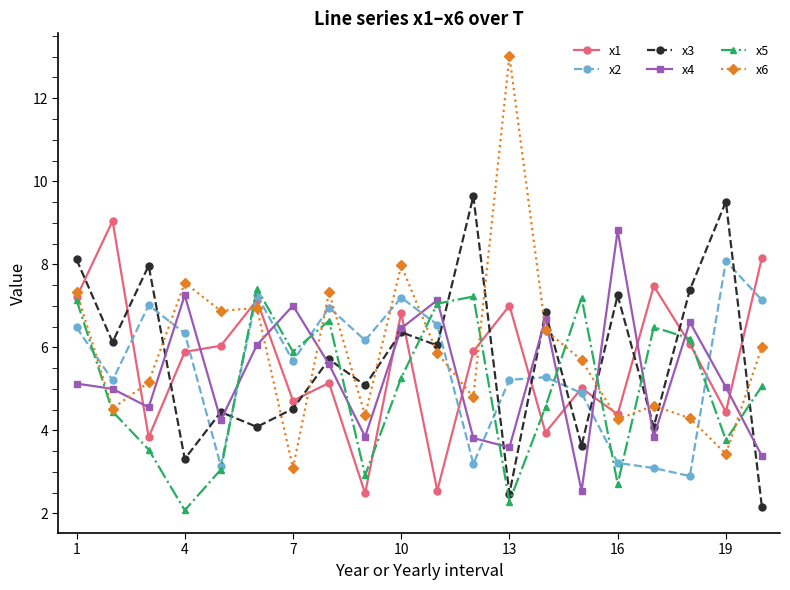

True or false: x3 has more than 2 interior local peaks.

True